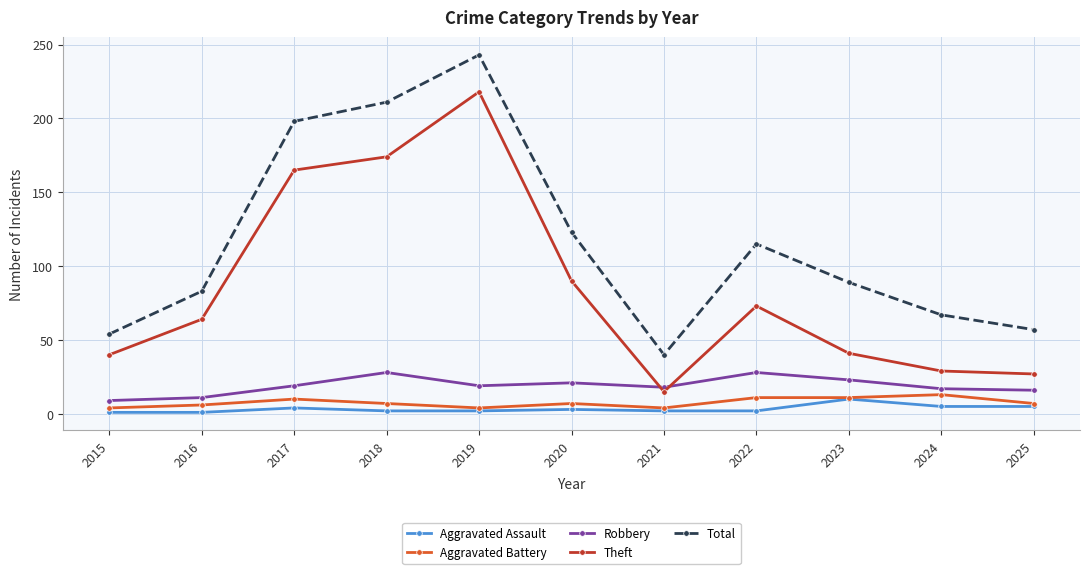

Where is Theft nearest to the value 116?

2020